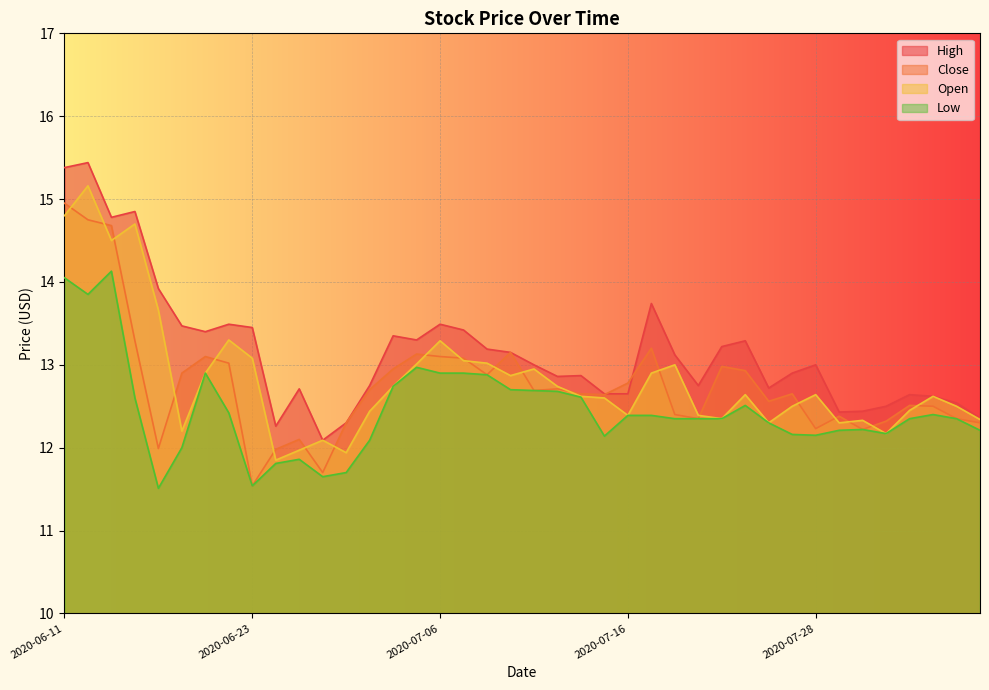

Is it true that Low equals 21.9 at 2020-07-30?

False